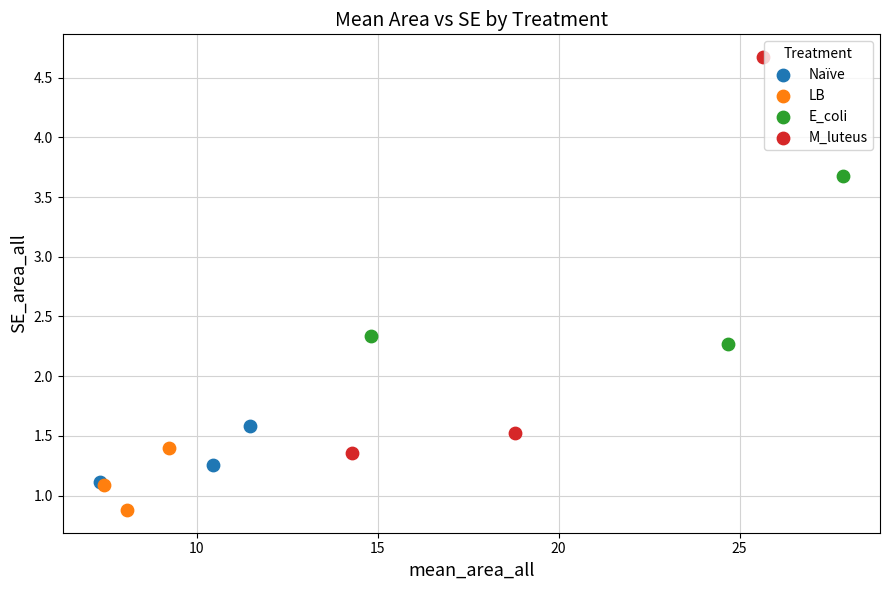

What are all the series names shown in the legend?

Naïve, LB, E_coli, M_luteus